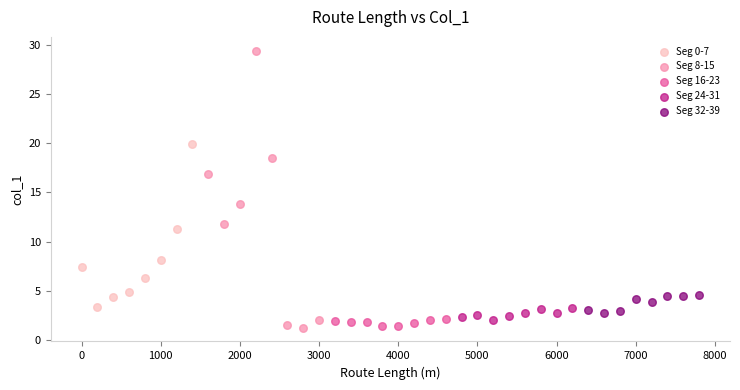

Which series has the widest spread of Y values?

Seg 8-15